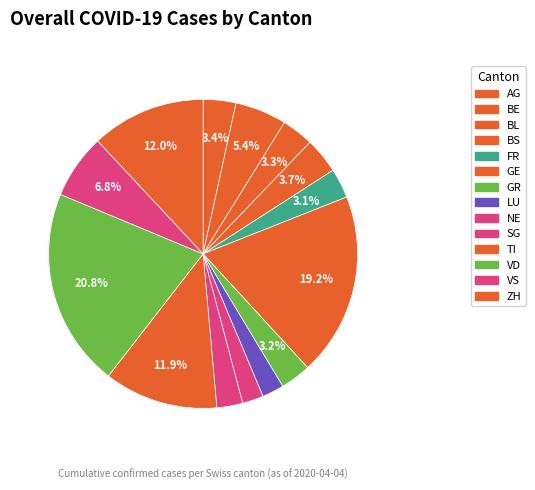

To the nearest percent, what is the average slice percentage?

7%